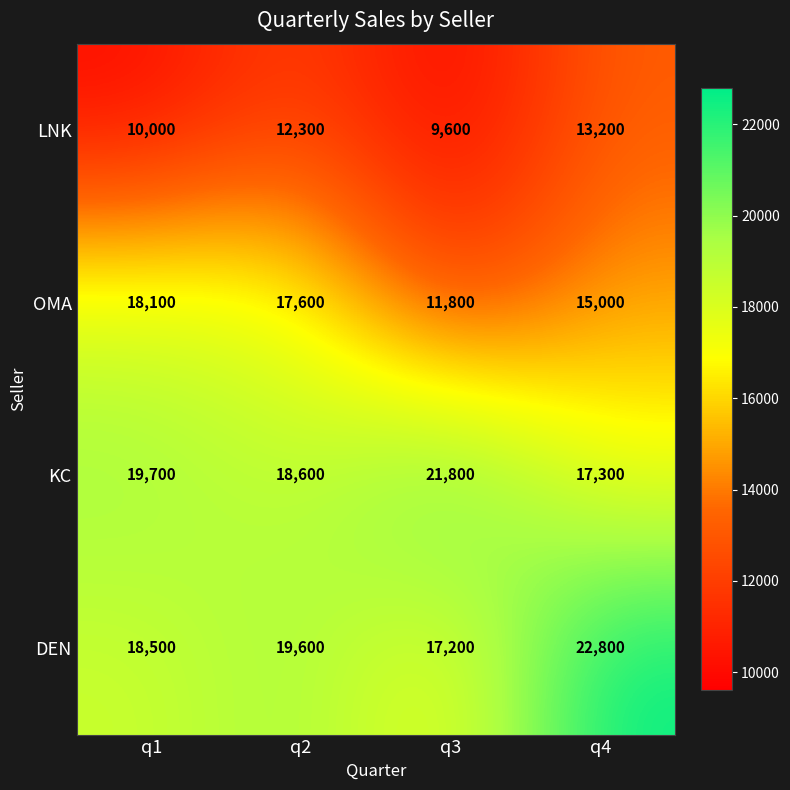

How many data points in DEN are less than 19600?

2